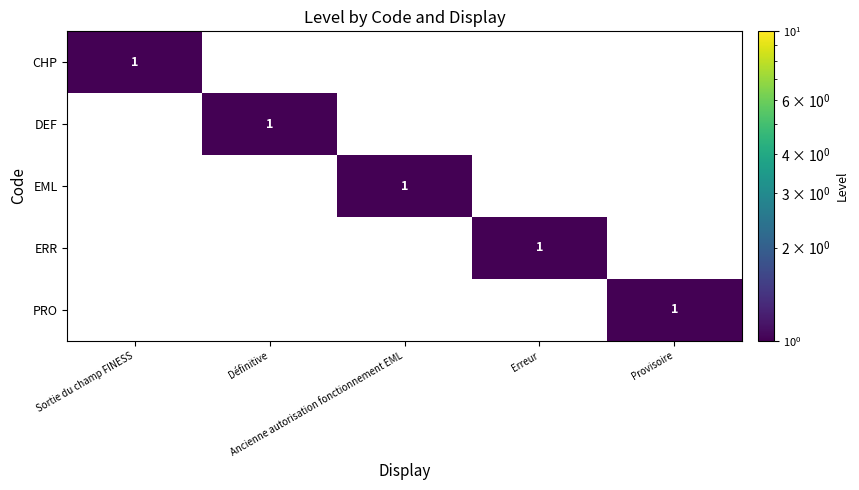

At how many categories does at least one series exceed 0?

5